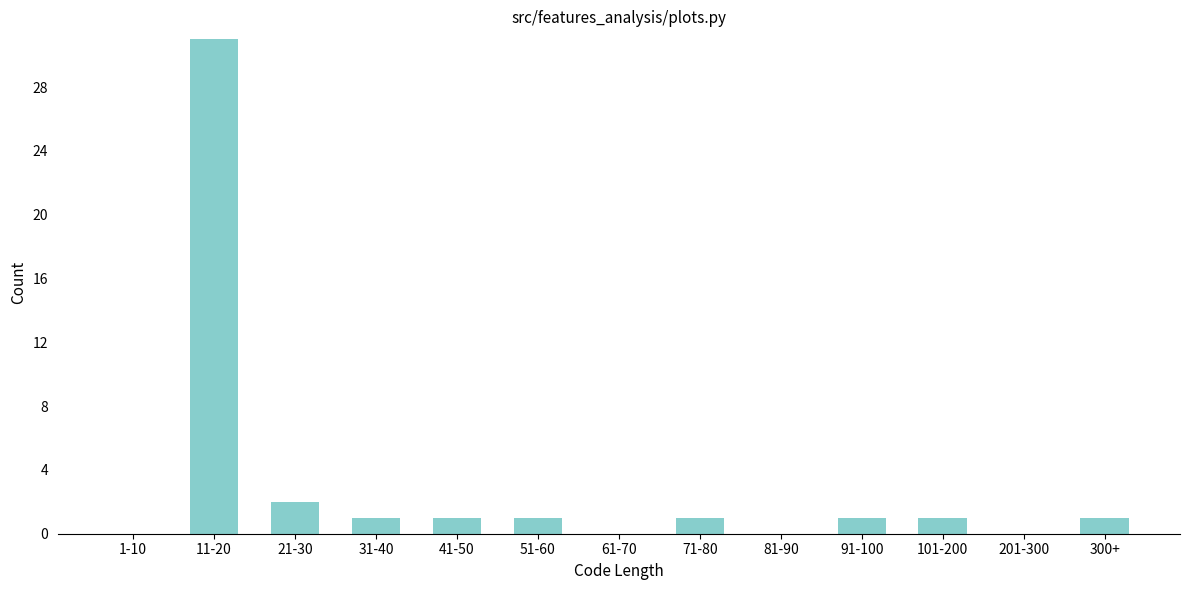

Reading left to right, extract all data points from this chart.

1-10=0	11-20=31	21-30=2	31-40=1	41-50=1	51-60=1	61-70=0	71-80=1	81-90=0	91-100=1	101-200=1	201-300=0	300+=1